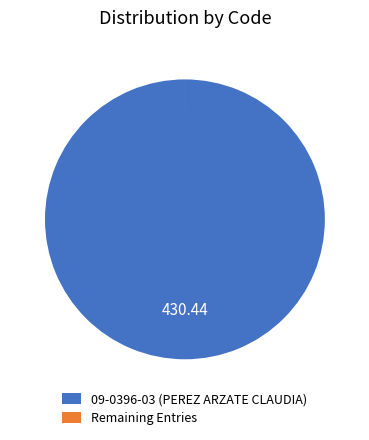

Is 09-0396-03 (PEREZ ARZATE CLAUDIA) the majority of the pie?

Yes